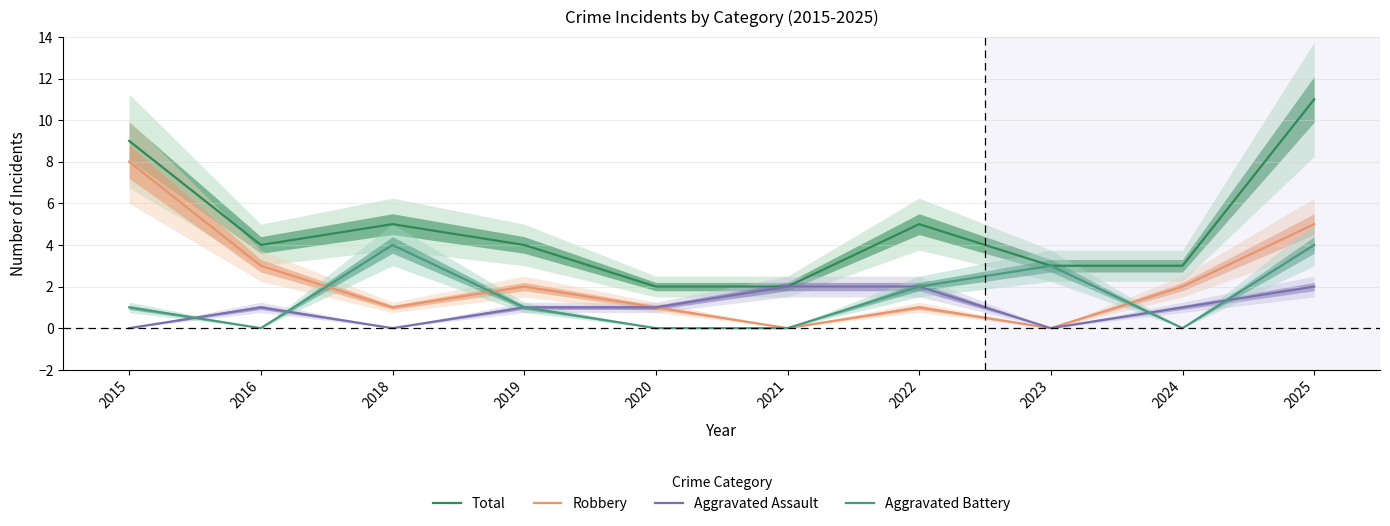

Reading right to left, what are all the values shown in this chart?

Total: 2025=11	2024=3	2023=3	2022=5	2021=2	2020=2	2019=4	2018=5	2016=4	2015=9
Robbery: 2025=5	2024=2	2023=0	2022=1	2021=0	2020=1	2019=2	2018=1	2016=3	2015=8
Aggravated Assault: 2025=2	2024=1	2023=0	2022=2	2021=2	2020=1	2019=1	2018=0	2016=1	2015=0
Aggravated Battery: 2025=4	2024=0	2023=3	2022=2	2021=0	2020=0	2019=1	2018=4	2016=0	2015=1